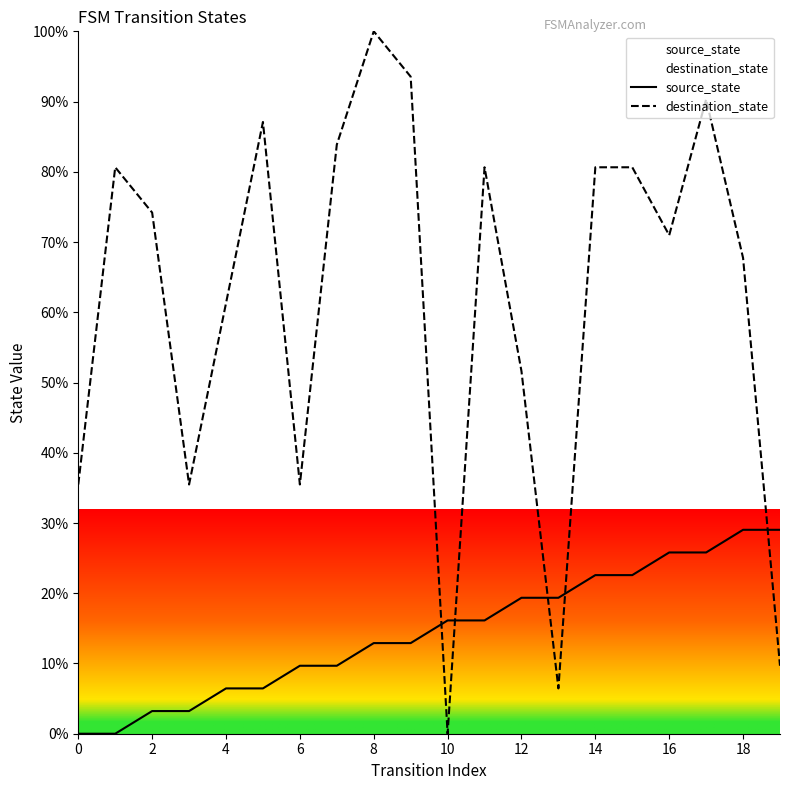

How many times do destination_state and source_state cross each other?

5